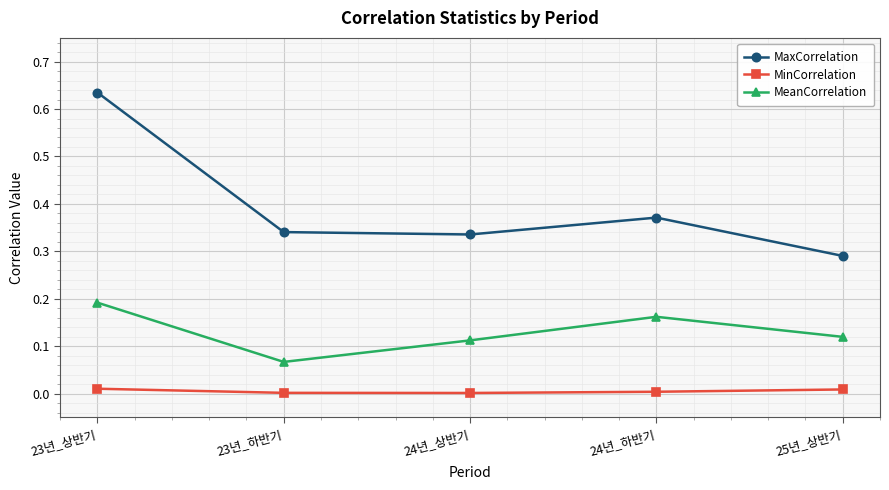

Is it true that MaxCorrelation equals 0.2 at 23년_상반기?

False